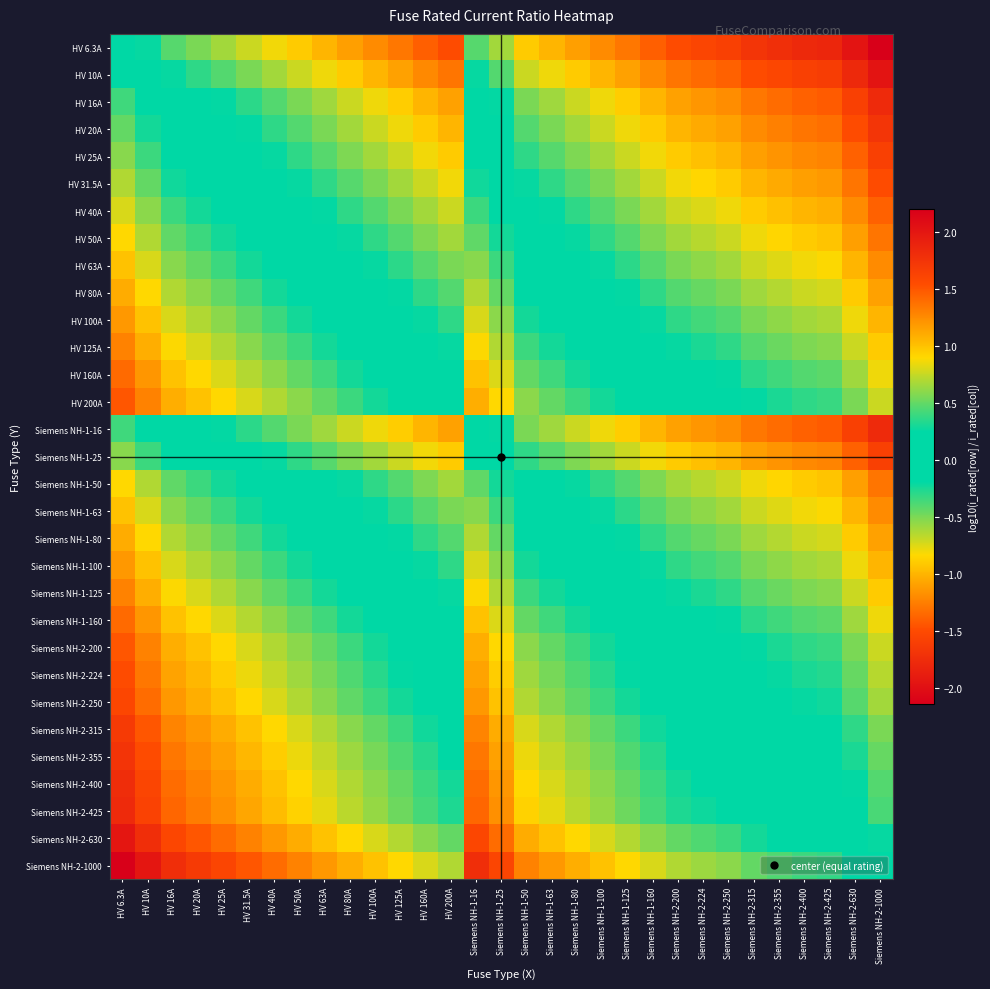

Between Siemens NH-1-80 and Siemens NH-2-1000, which is larger?

Siemens NH-1-80